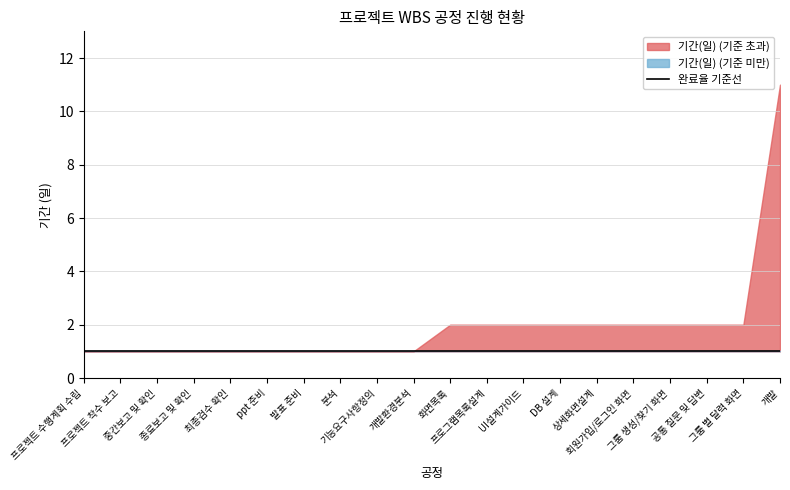

What is the smallest value displayed?

1